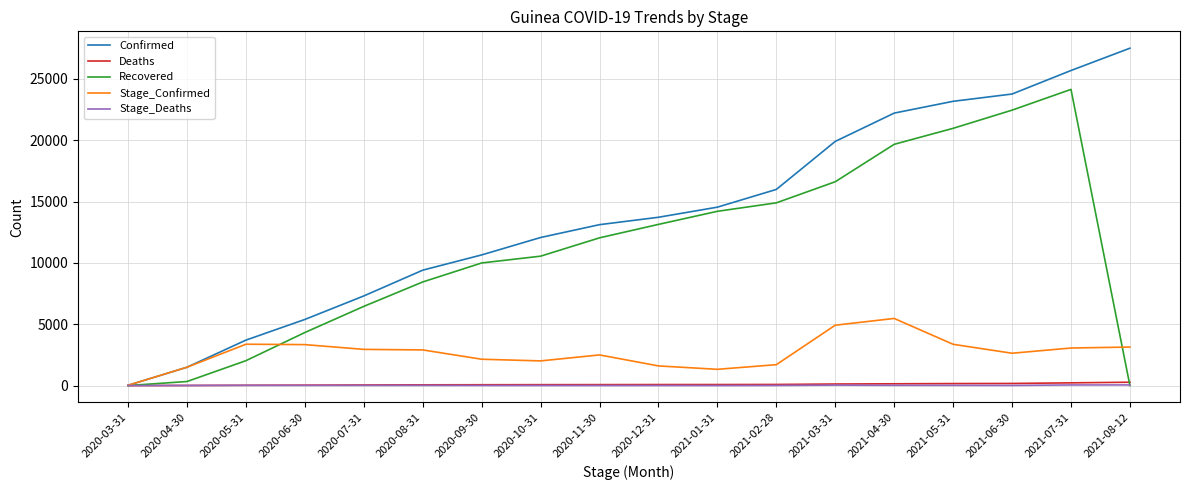

At which category is the sum across all series the highest?

2021-07-31